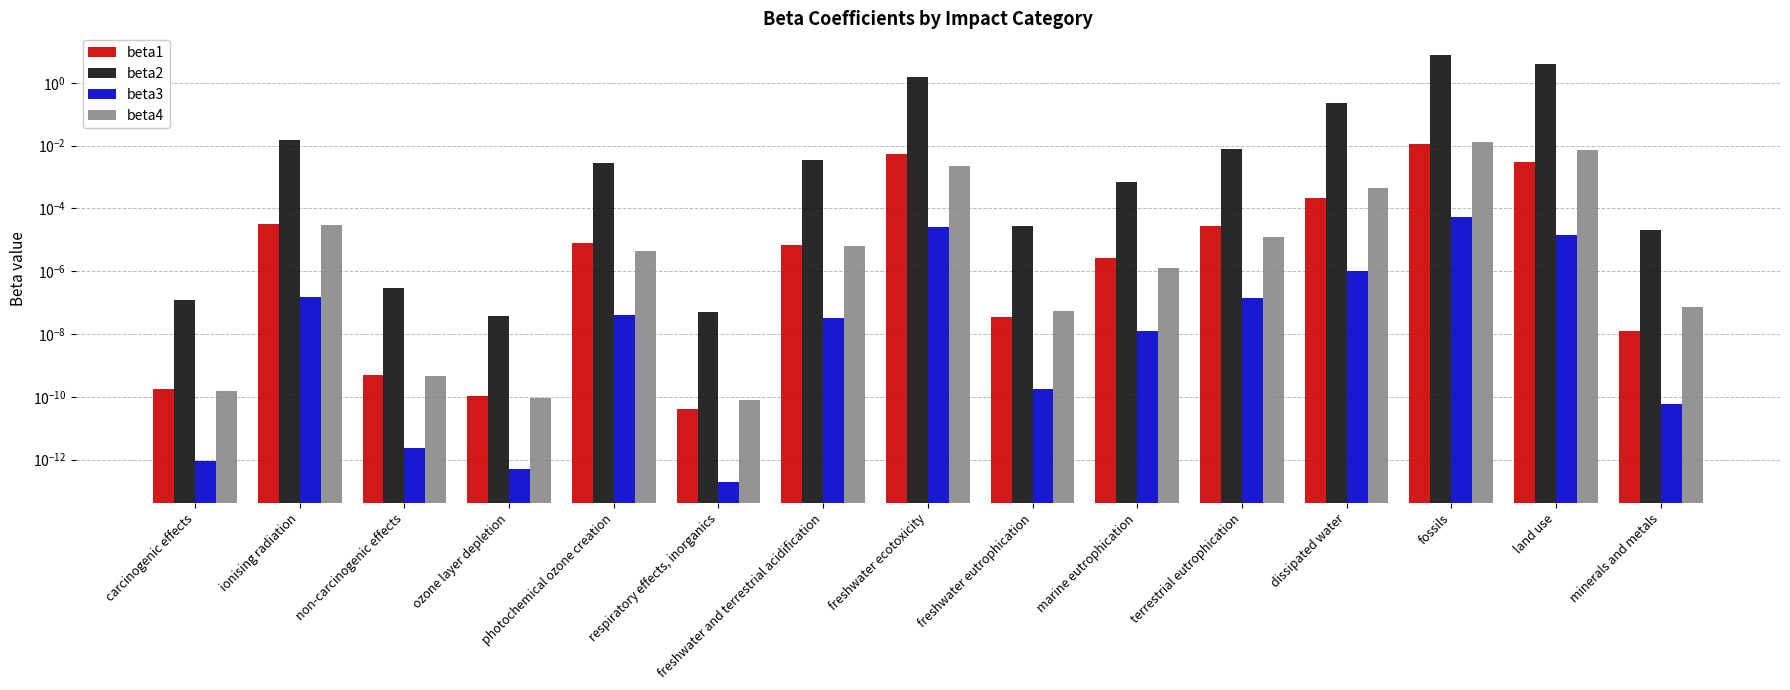

Are the bars grouped side by side (vs. stacked)?

Yes